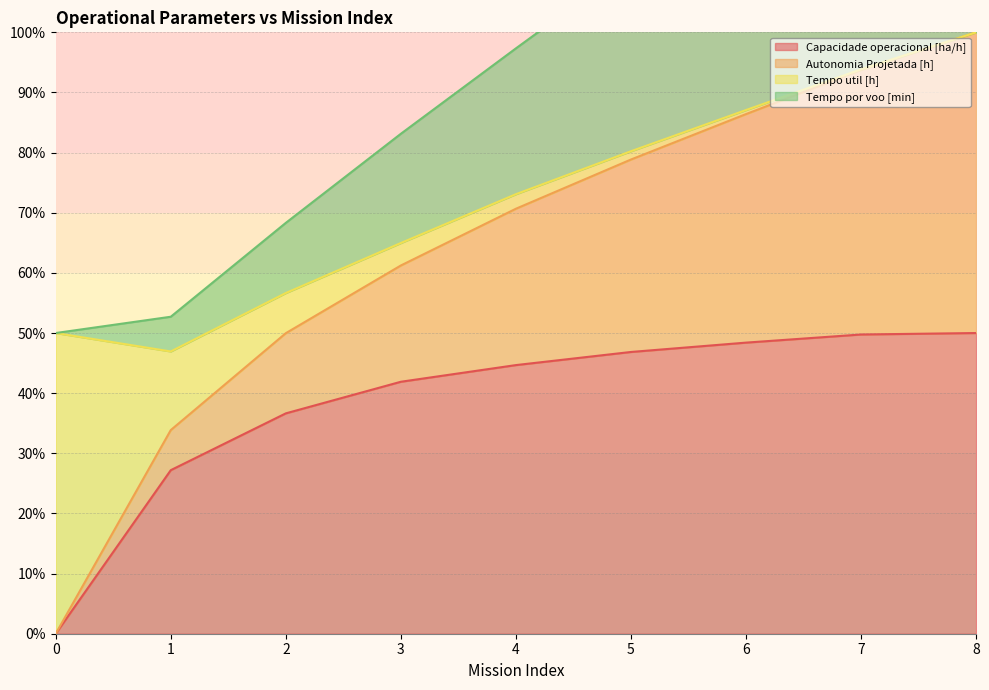

The value of Capacidade operacional [ha/h] at 5 is 46.9. True or false?

True